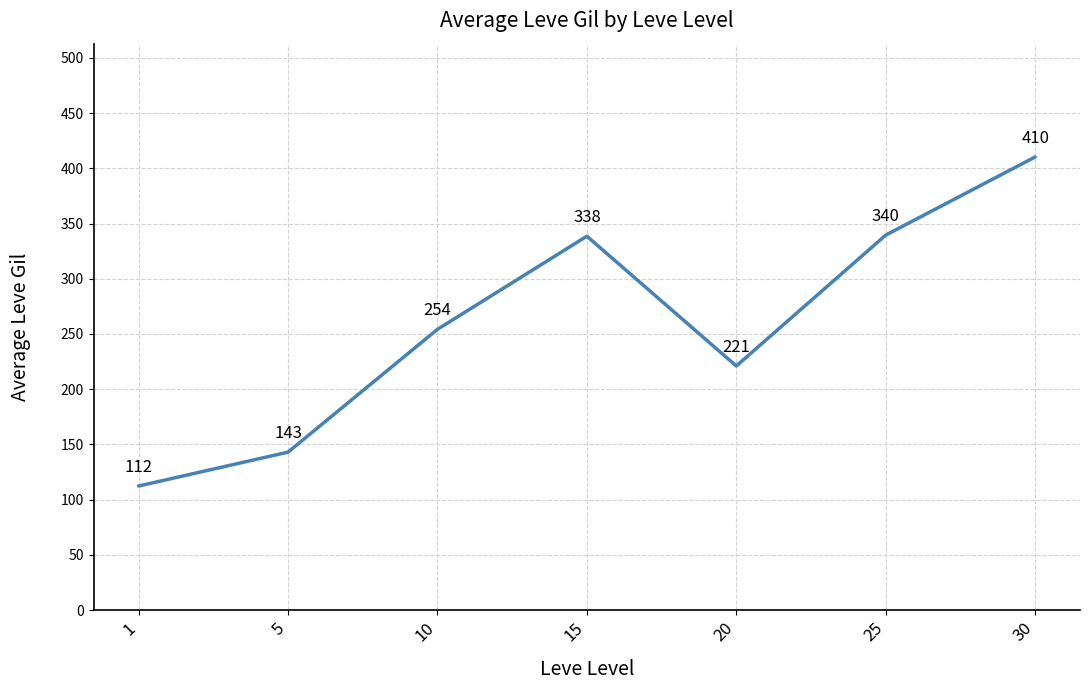

What is the change in value from 5 to 10?

+111.2